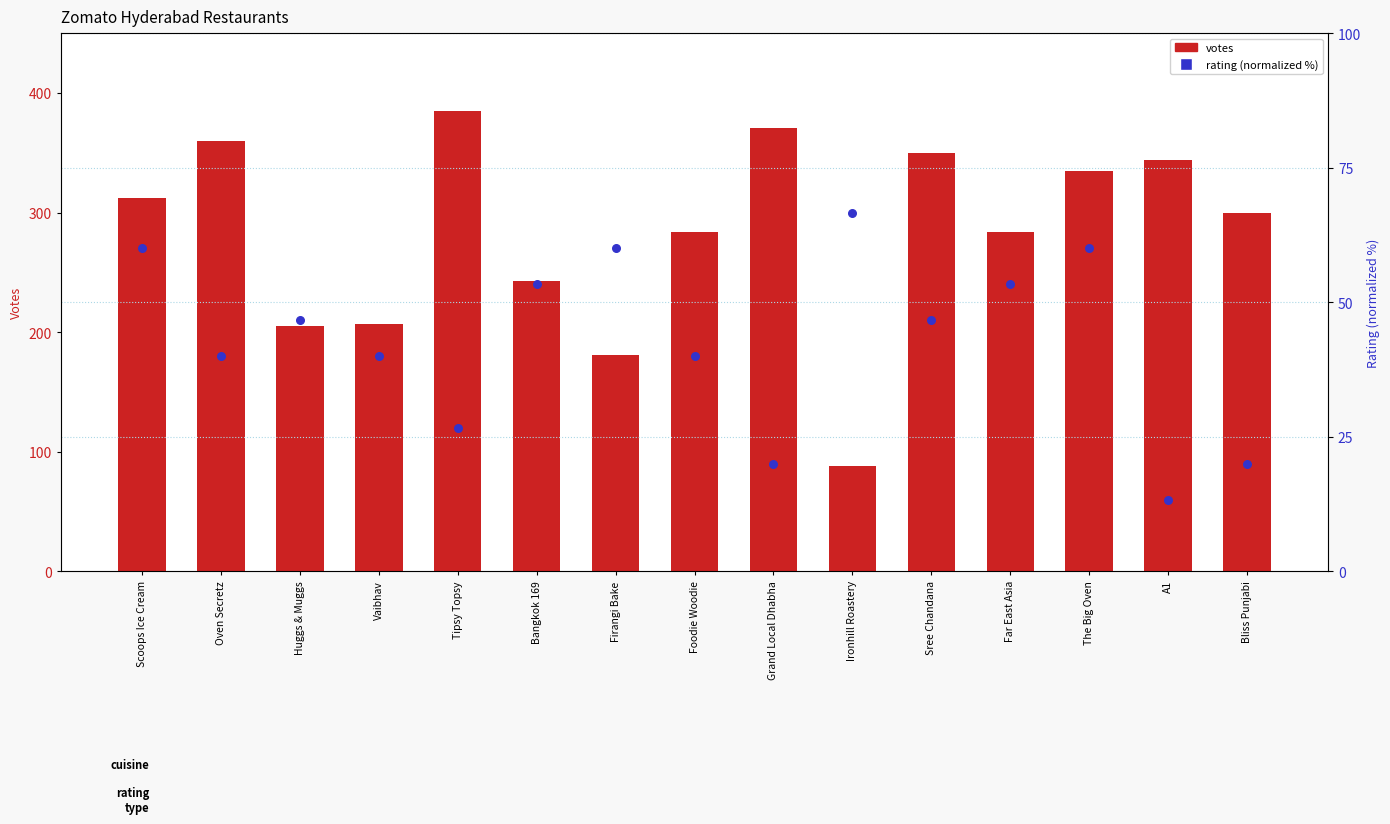

Which series has the widest spread of Y values?

votes